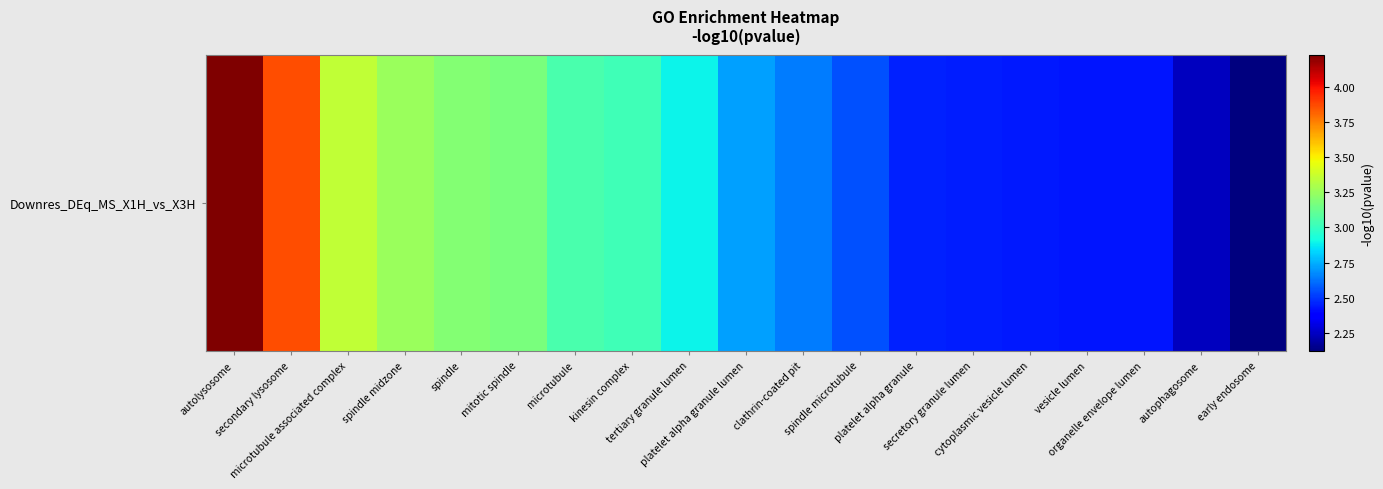

What is the sum of all values?

54.5